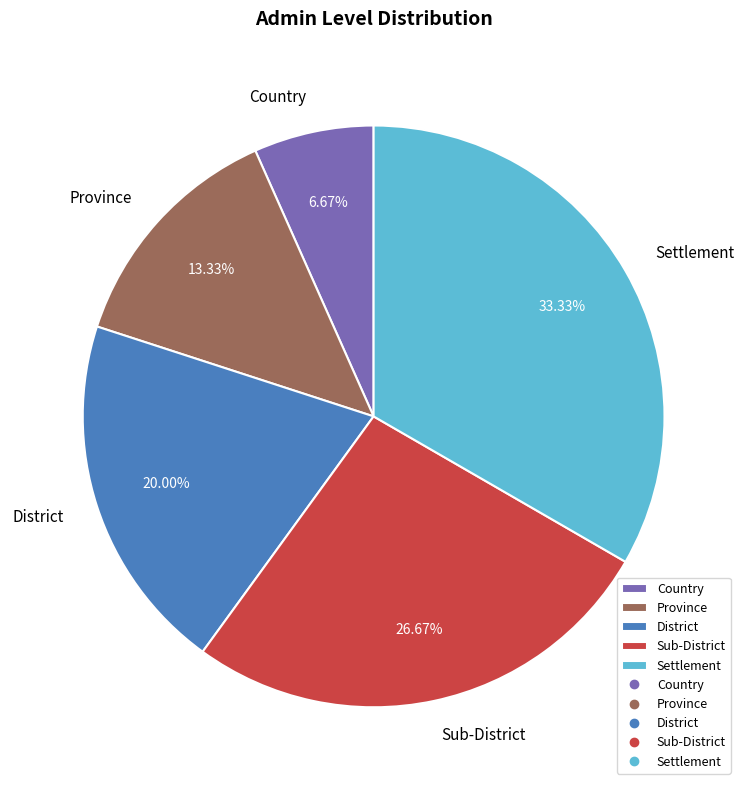

To the nearest percent, what is the difference between the largest and smallest slice percentages?

27%